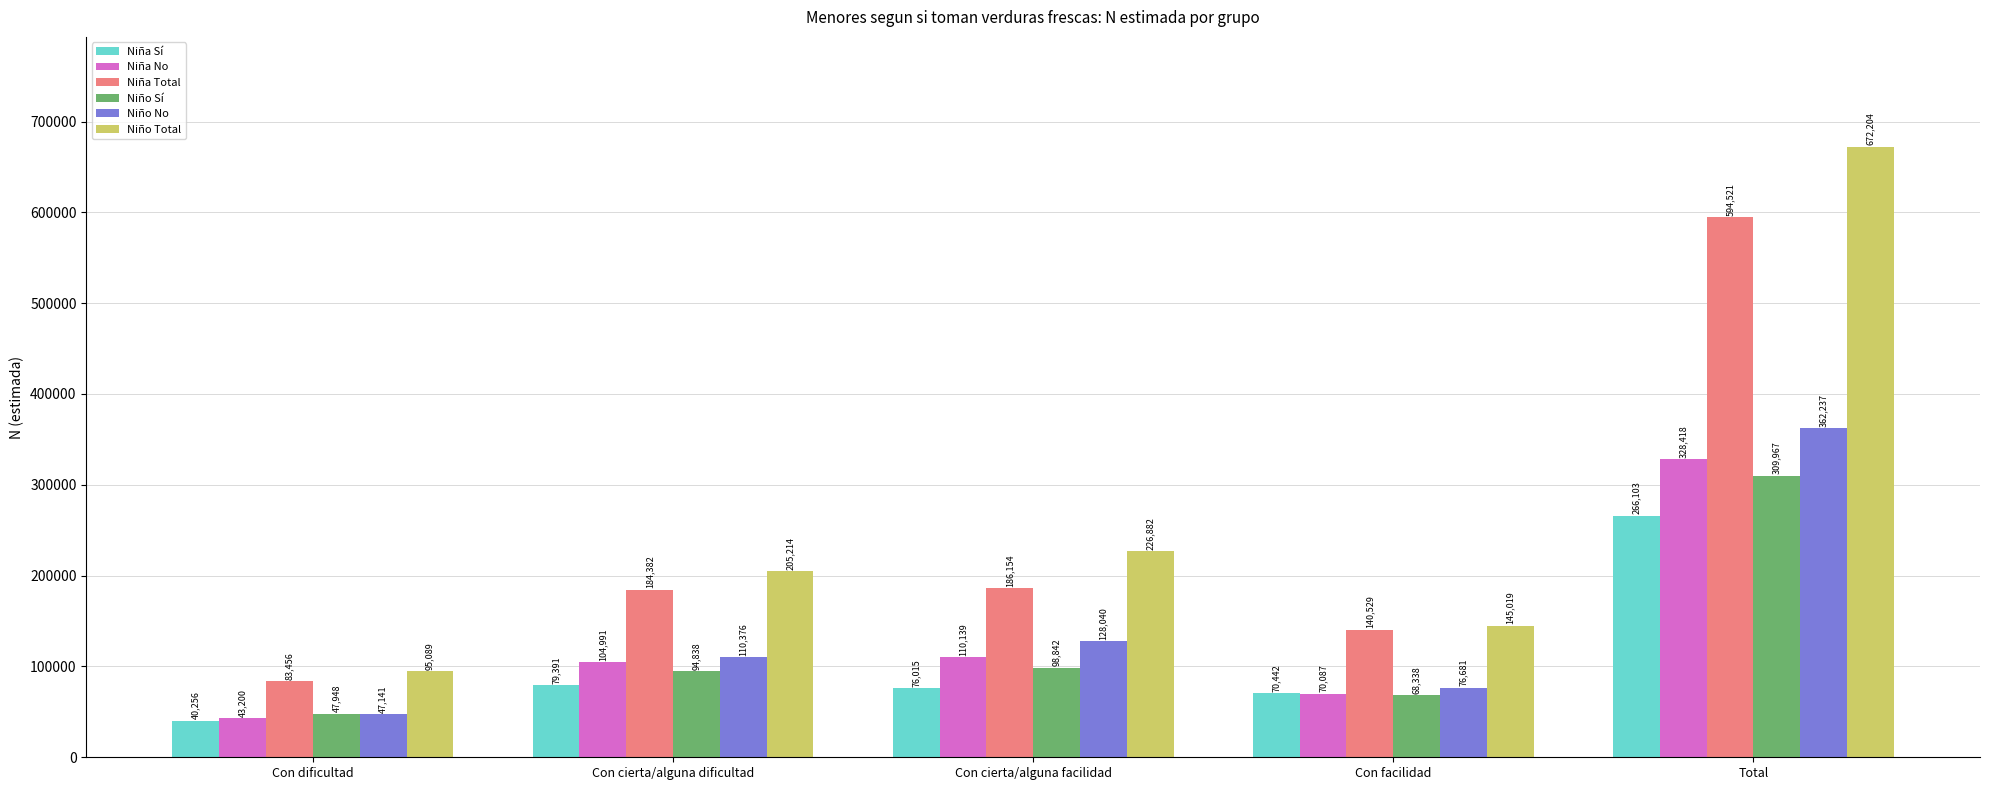

How many bars are there in each group?

6